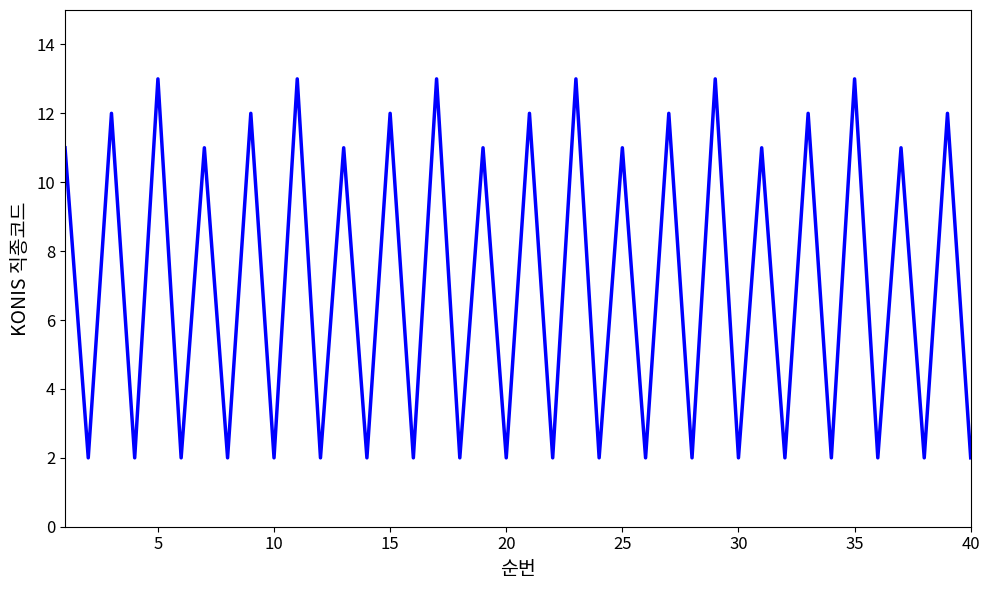

What is the maximum value shown in the chart?

13